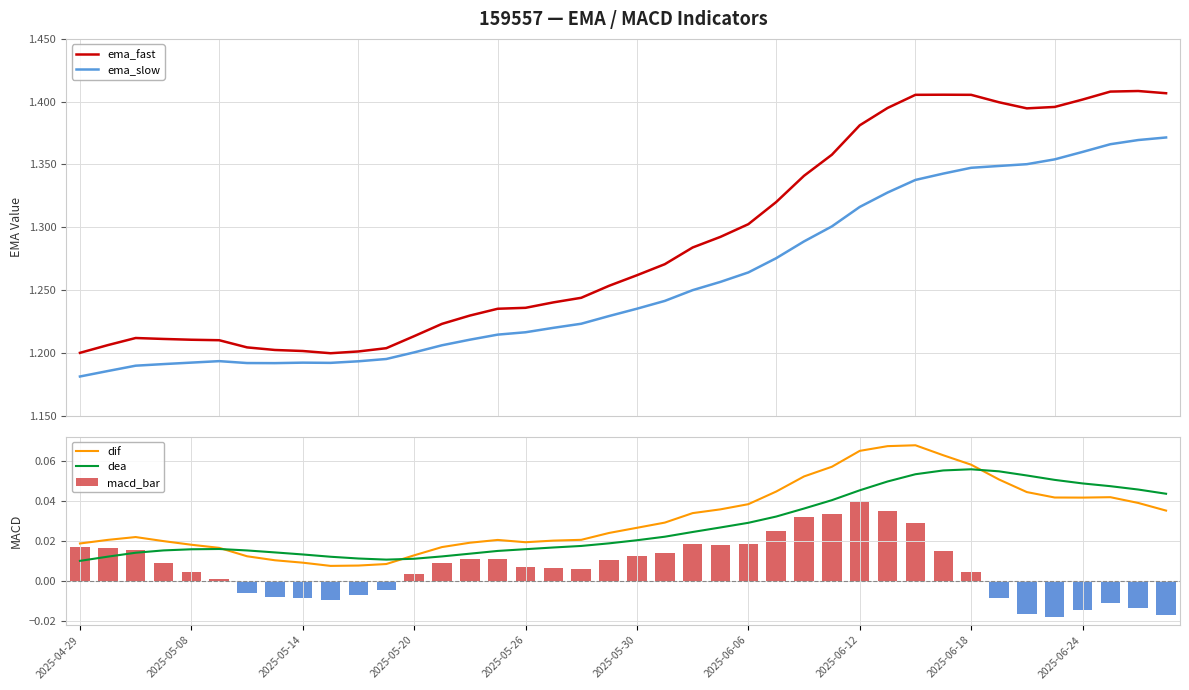

What position from the left is 15?

16